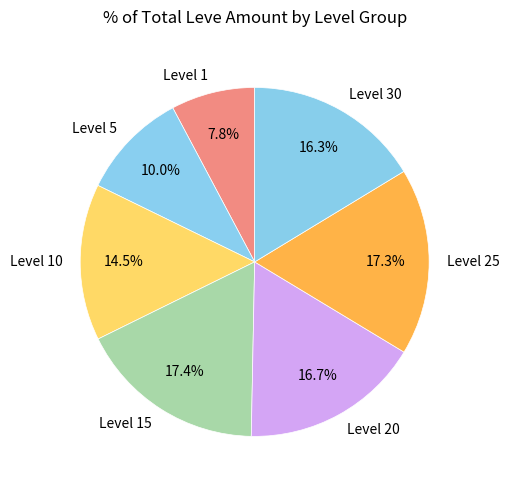

What is the ratio of the value at Level 5 to the value at Level 10?

0.7